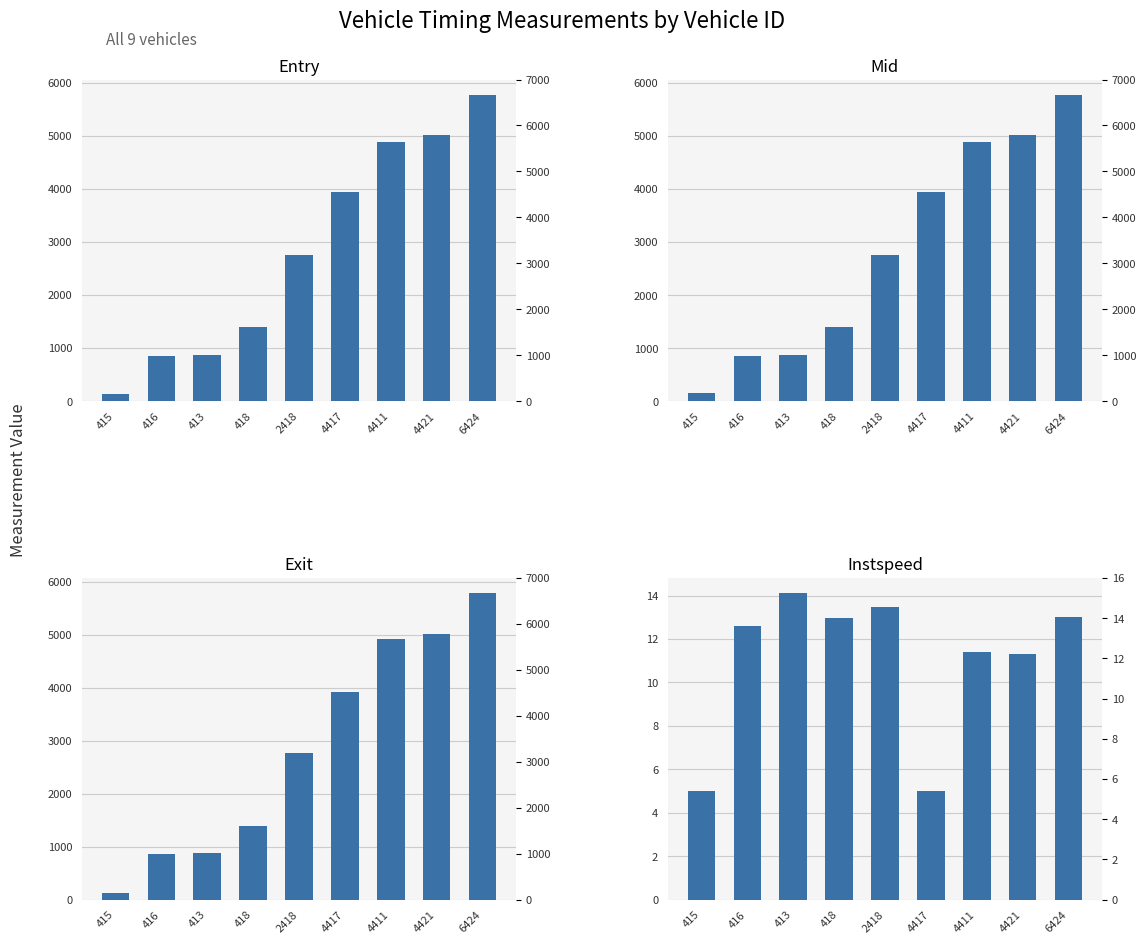

How many groups of bars are there?

9